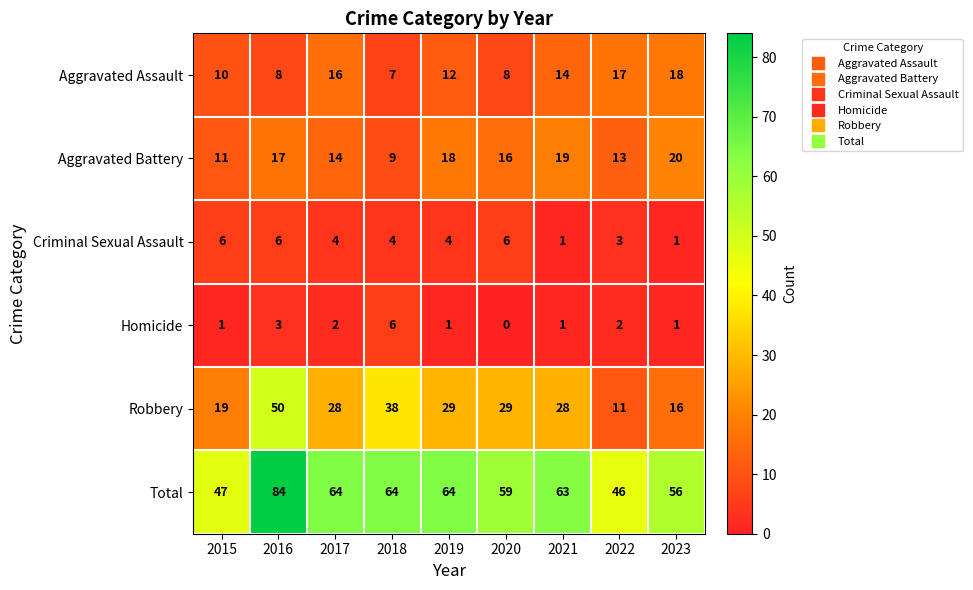

The value of Criminal Sexual Assault at 2022 is 2. True or false?

False